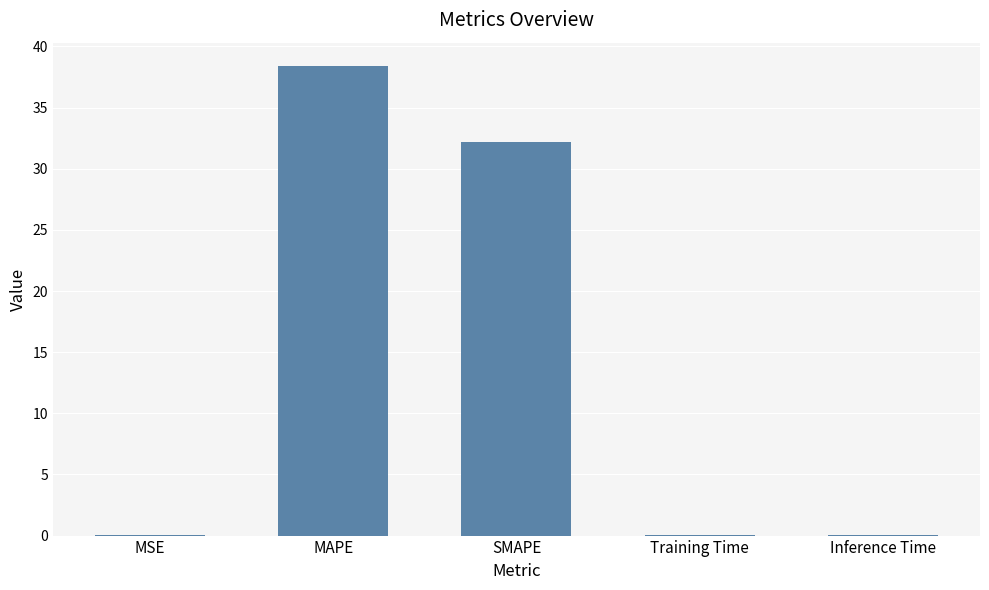

Read the value at MAPE.

38.4